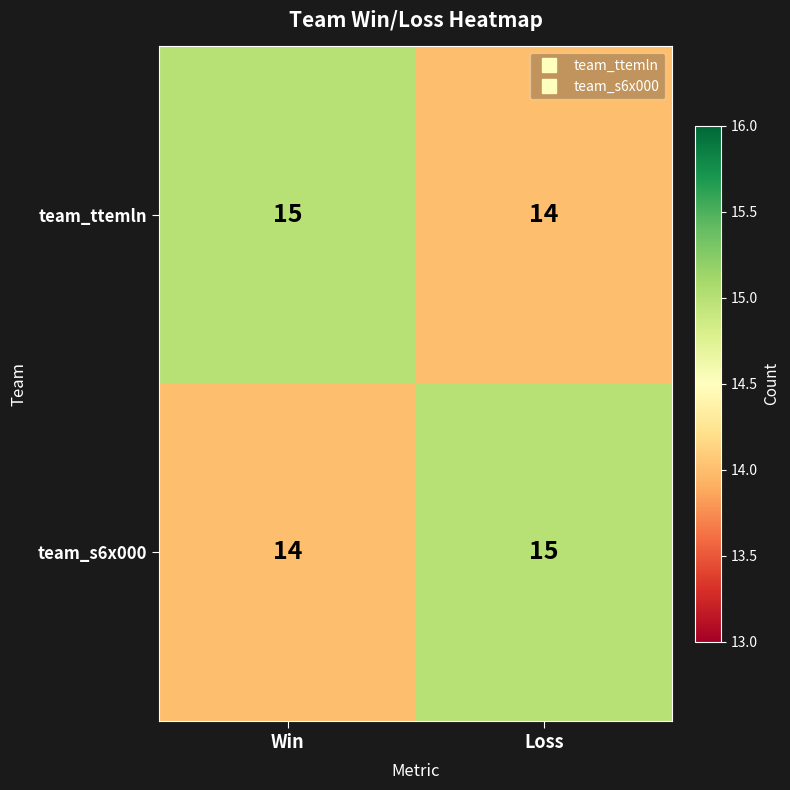

What is the approximate value of team_s6x000 at Loss?

15